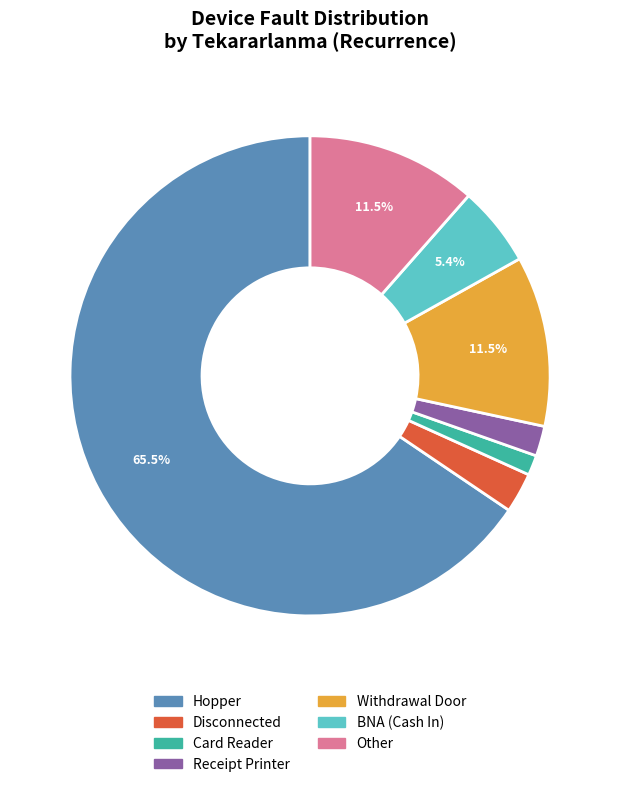

What is the largest slice in the pie chart?

Hopper